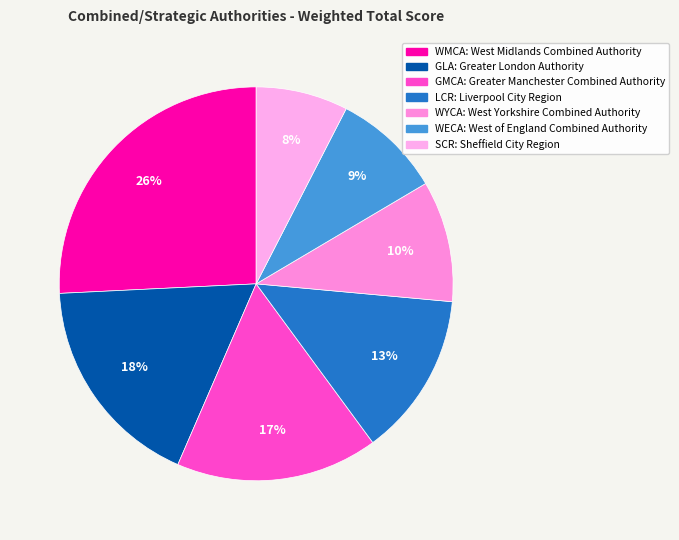

How many slices are in this pie chart?

7